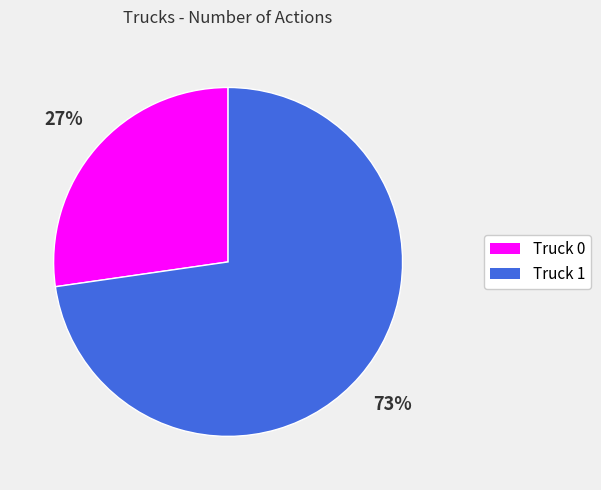

How many slices are in this pie chart?

2